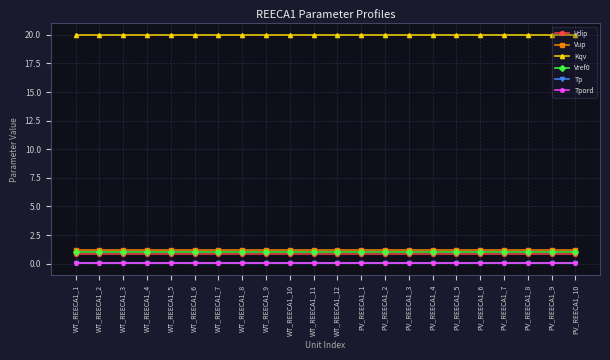

What position from the left is PV_REECA1_1?

13